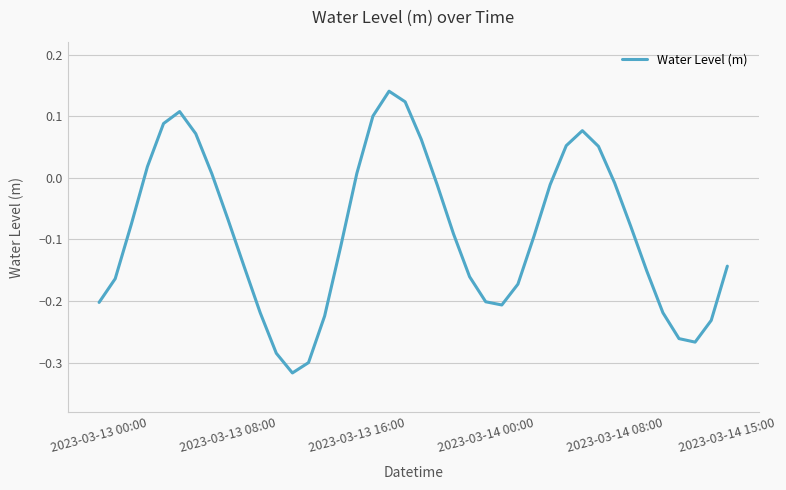

What is the difference between the maximum and minimum values?

0.5